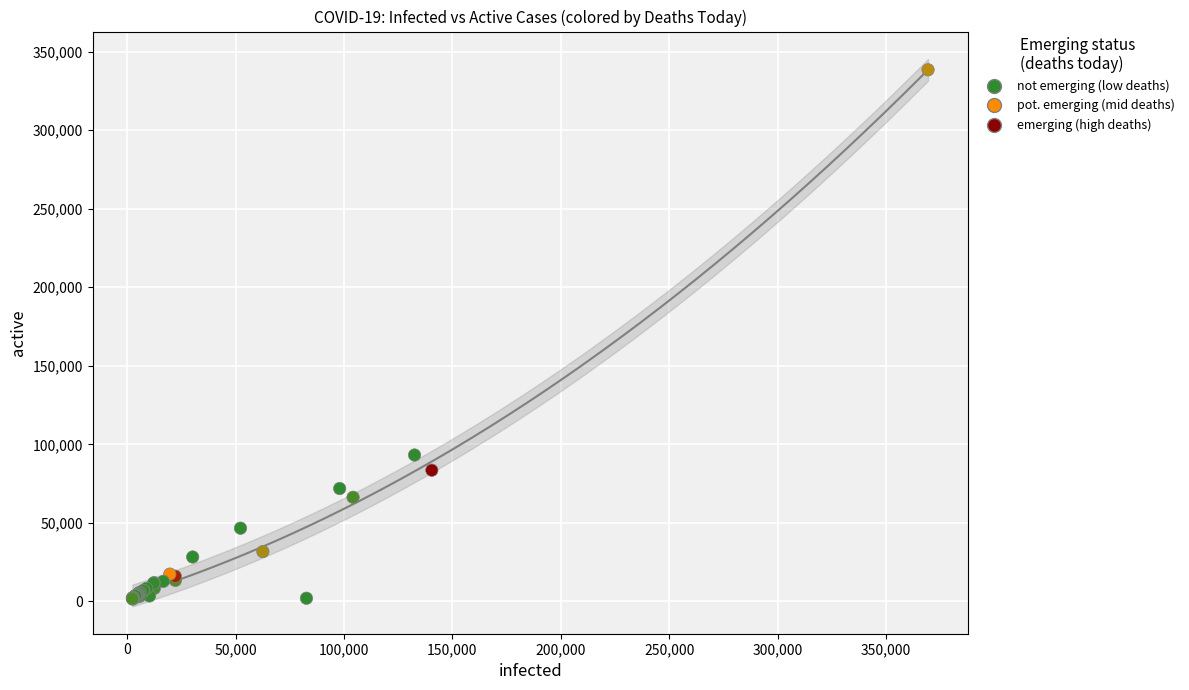

What Y value in the scatter plot is closest to 169988?

93187